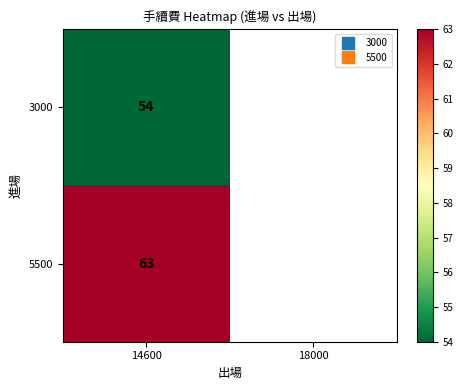

What is the smallest value displayed?

54.0